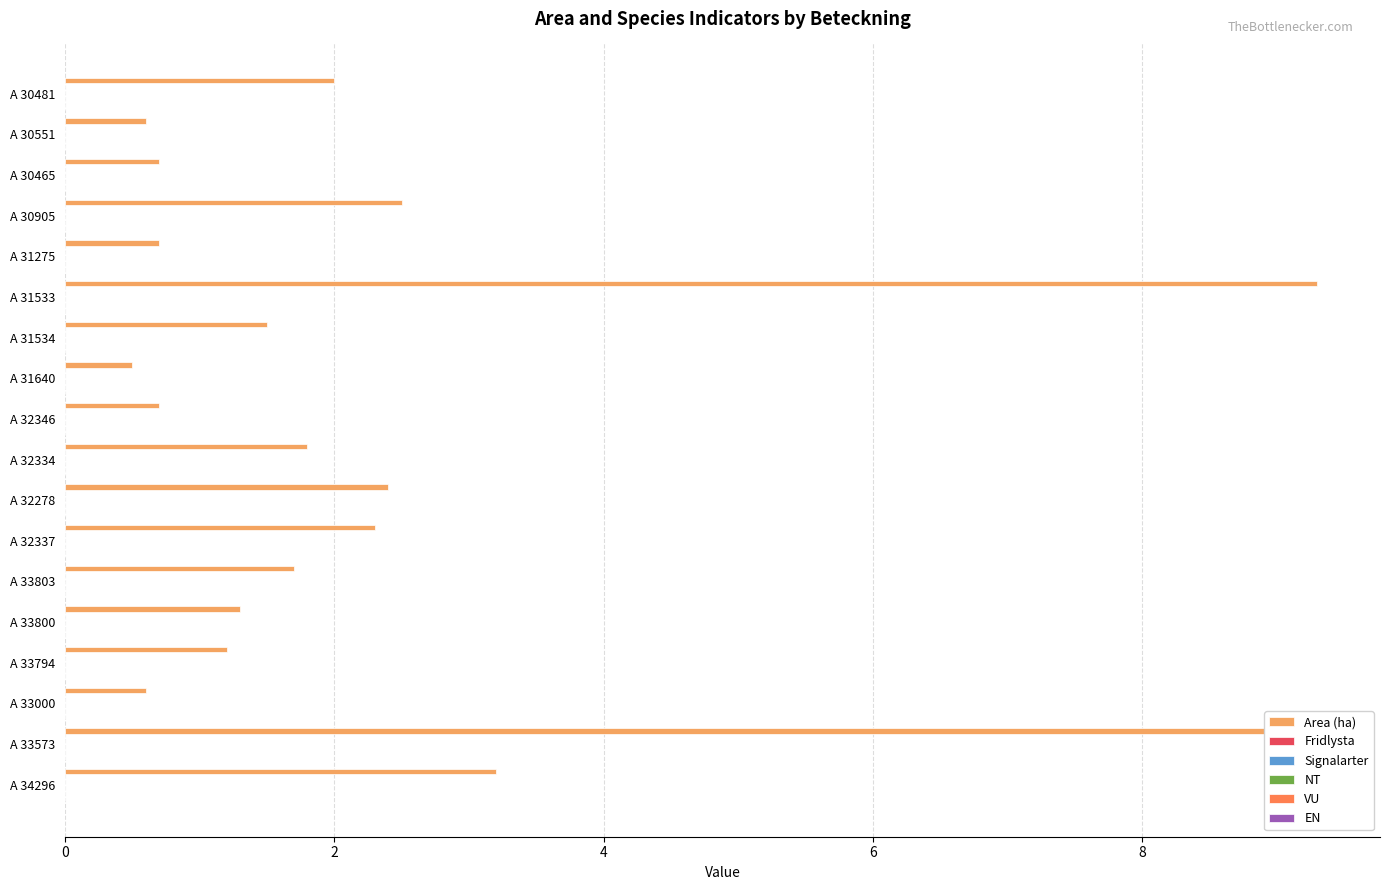

What is the maximum value shown in the chart?

9.3